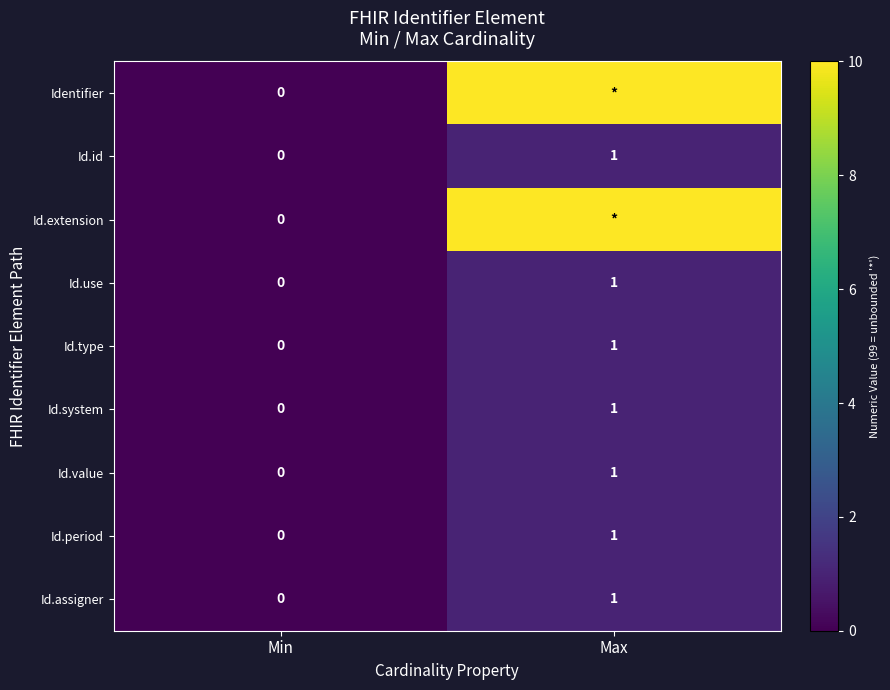

Rank the categories by Id.assigner value from highest to lowest.

Max, Min